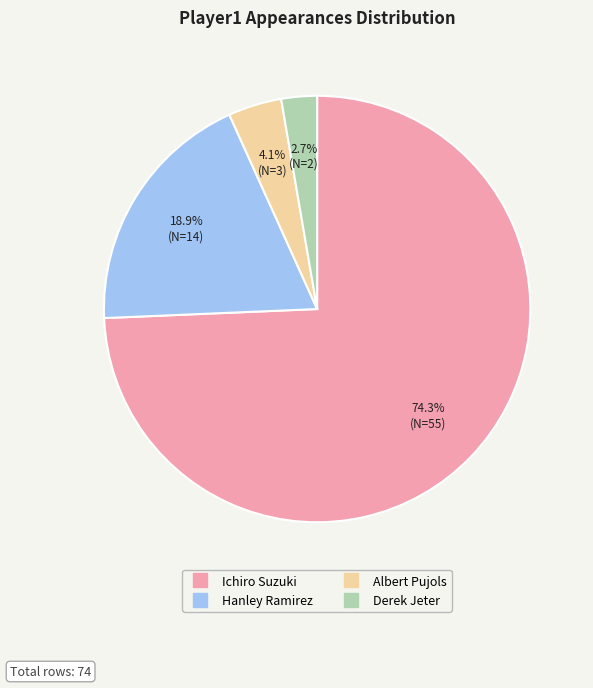

To the nearest percent, what portion does Hanley Ramirez represent?

19%